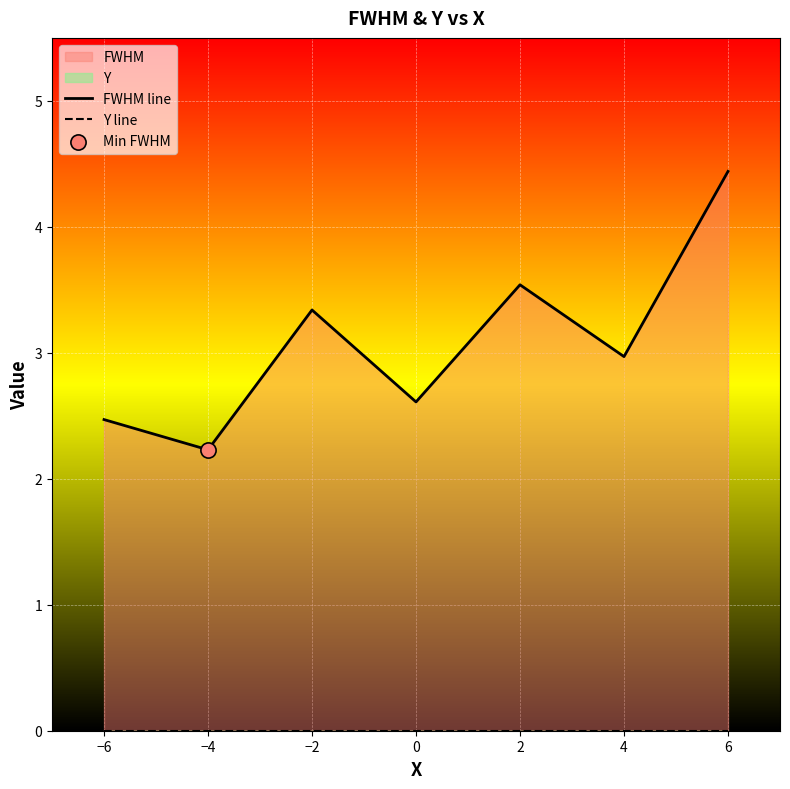

What is the total value across all series at 2?

3.5